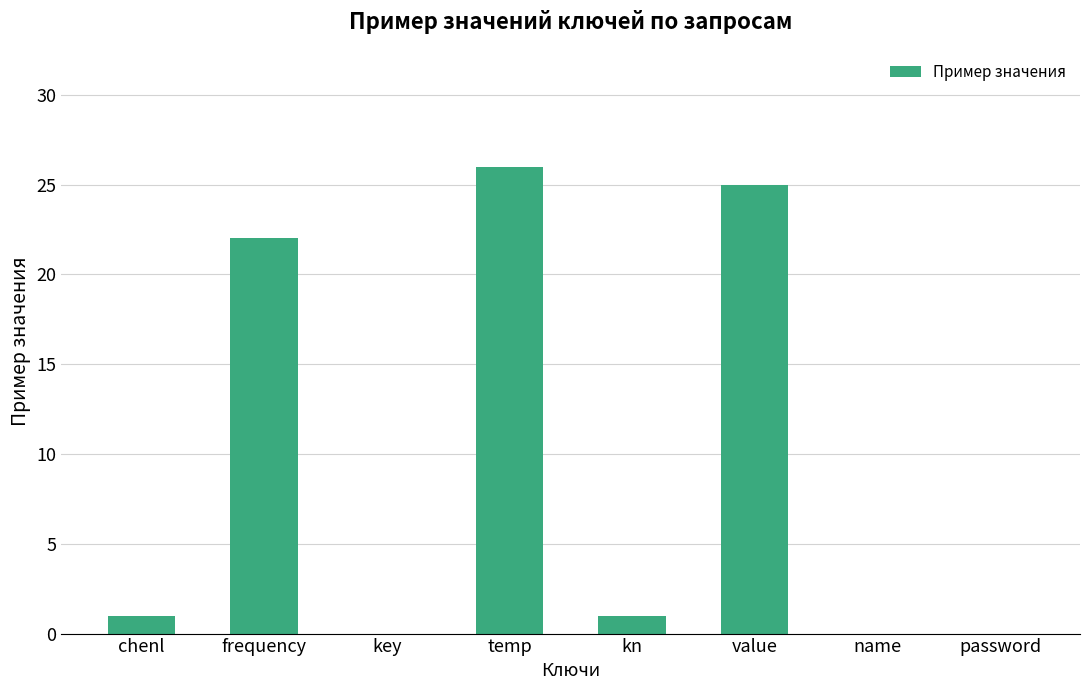

Between name and value, which is larger?

value